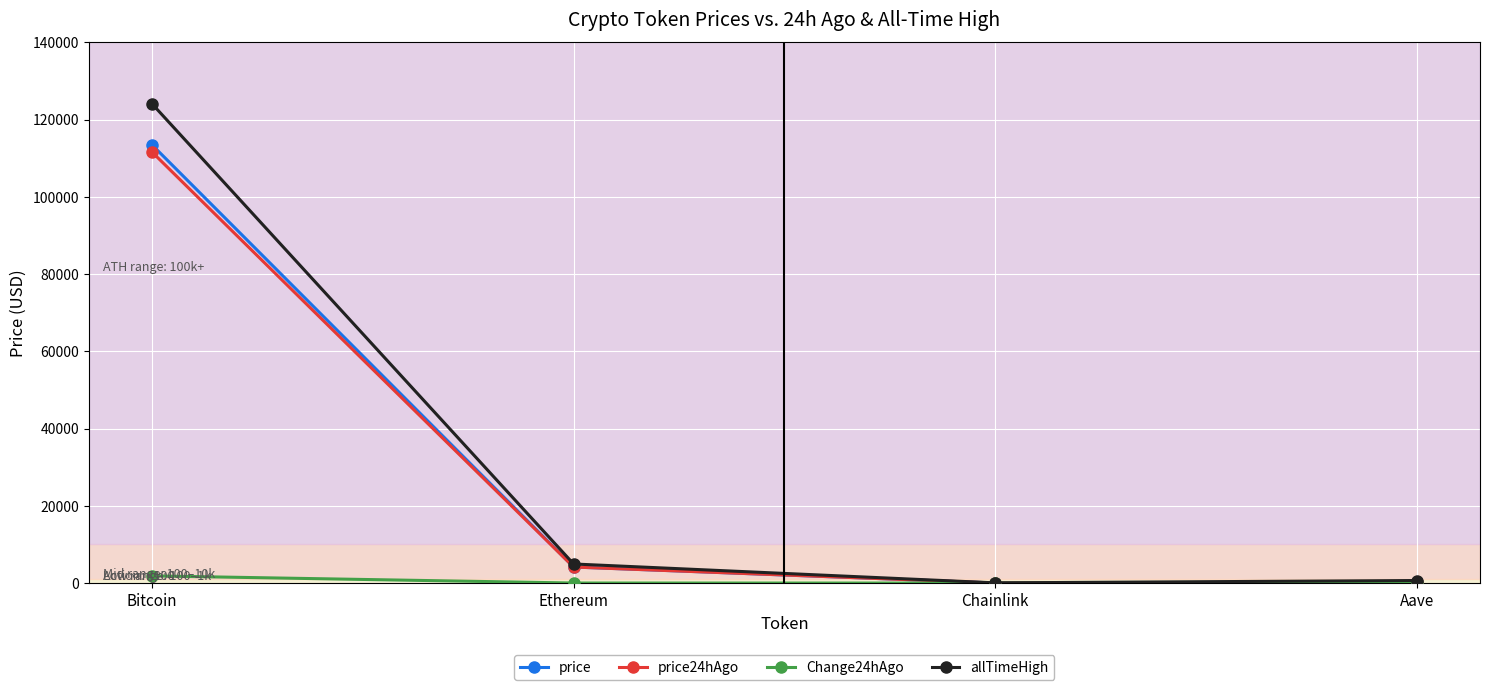

How many data points in Change24hAgo are above 10?

2